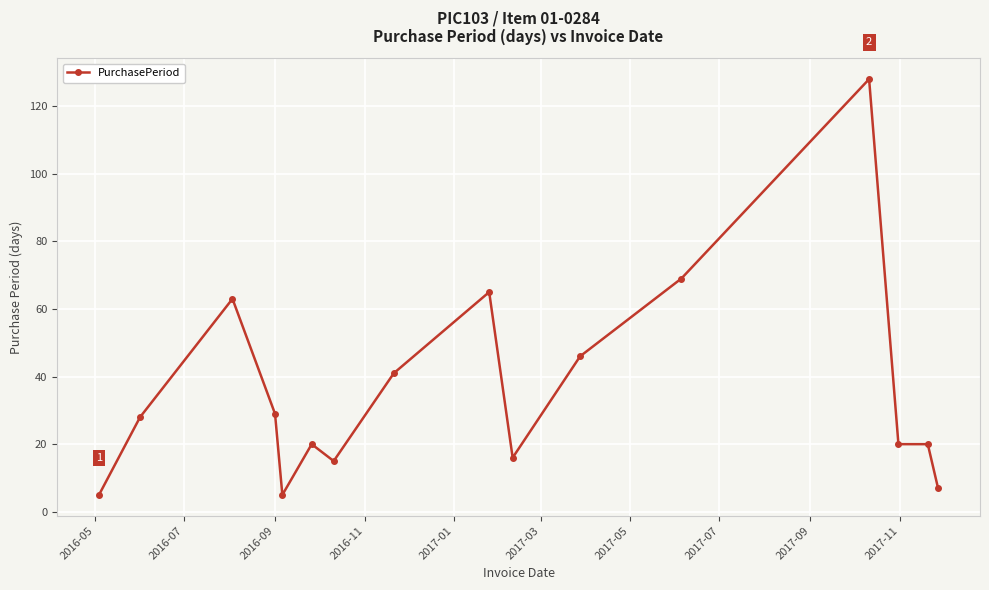

What is the average value?

36